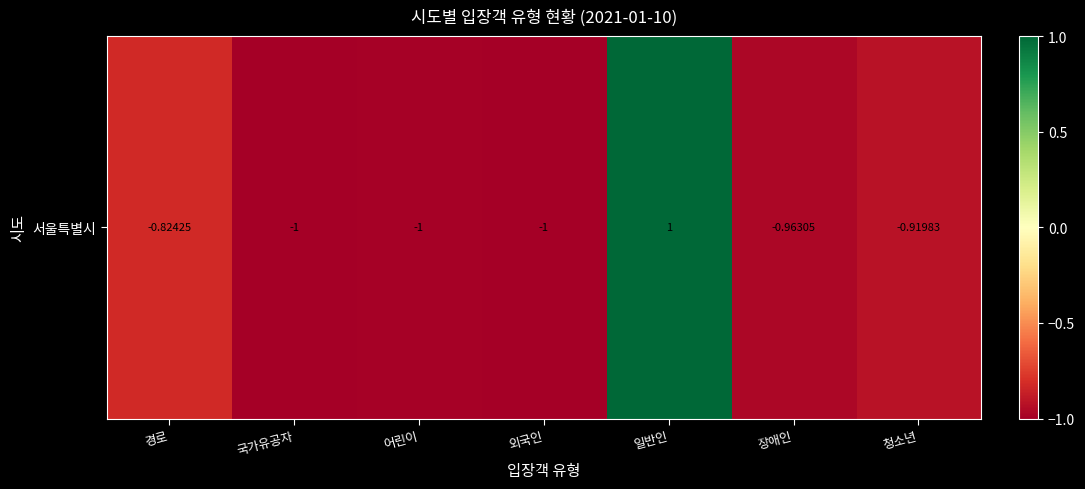

What is the greatest value displayed?

1.0